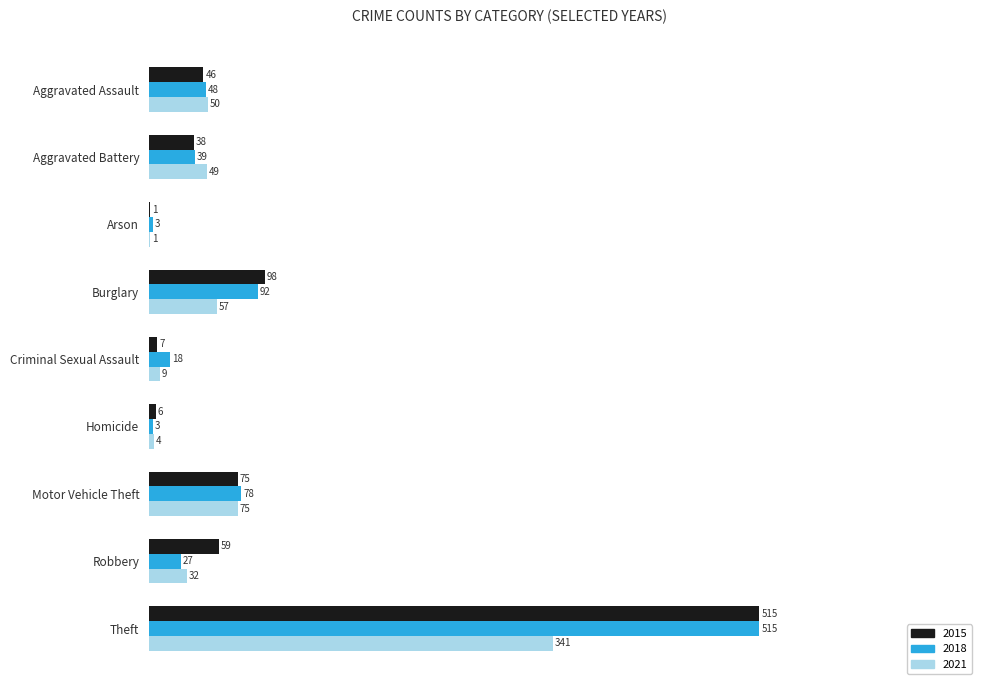

At which category is the sum across all series the highest?

Theft